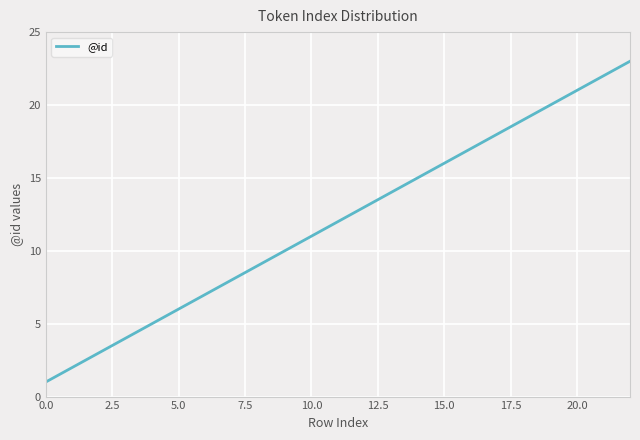

What is the difference between the maximum and second lowest values?

21